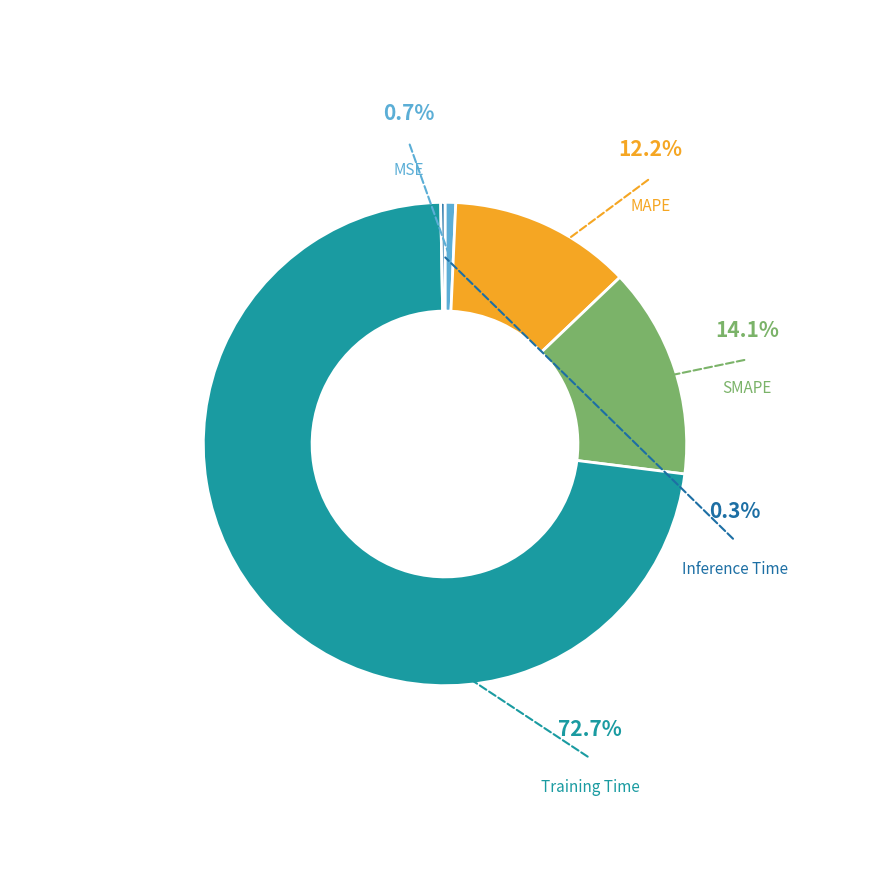

Which slice represents more than half of the pie?

Training Time